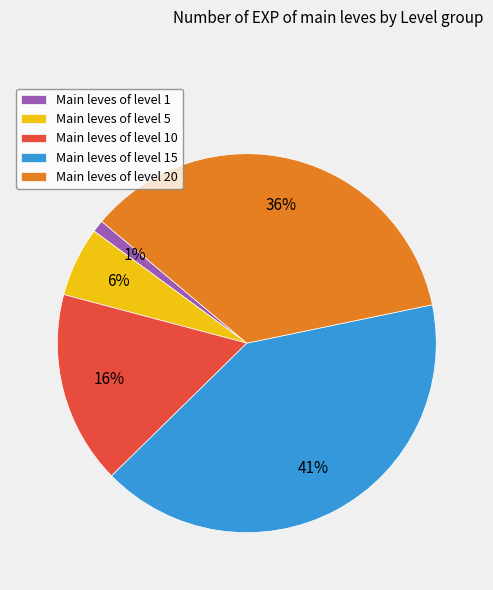

Is Main leves of level 1 the majority of the pie?

No